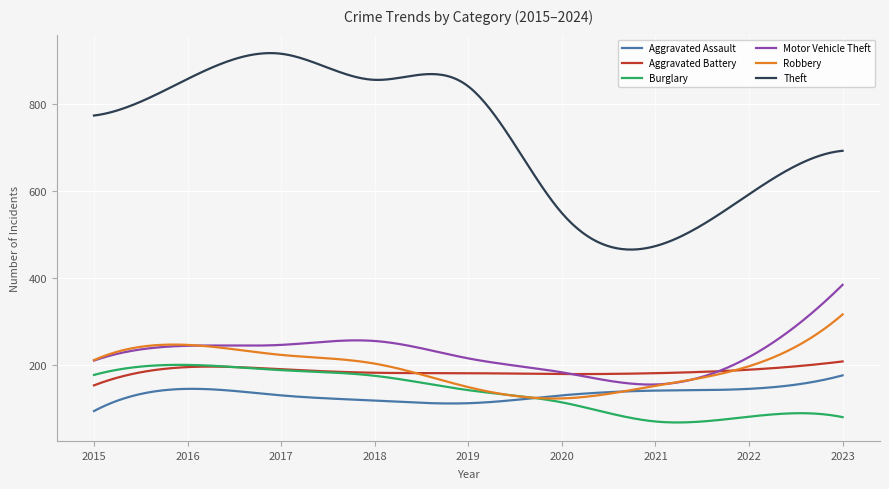

Which series has the largest range (max minus min)?

Theft